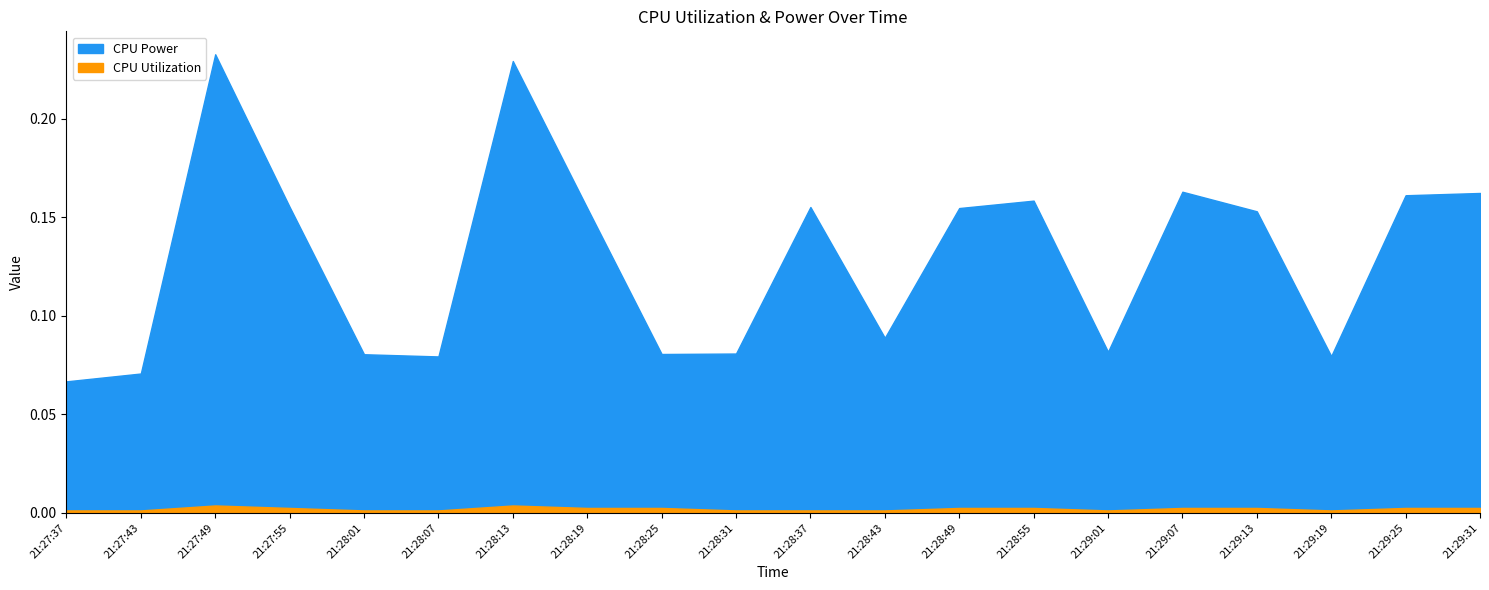

Is the value of CPU Power at 21:28:01 greater than the value of CPU Utilization at 21:28:13?

Yes